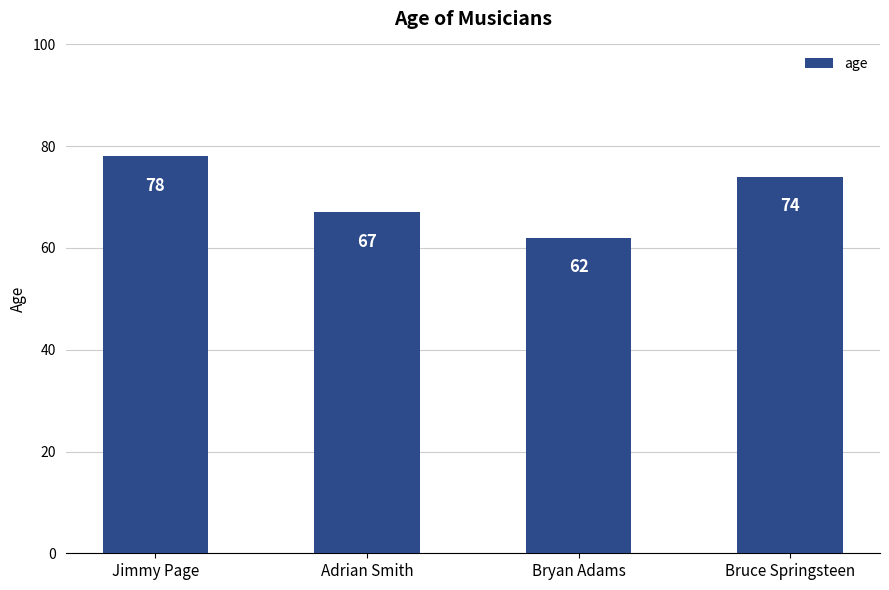

What position from the left is Jimmy Page?

1